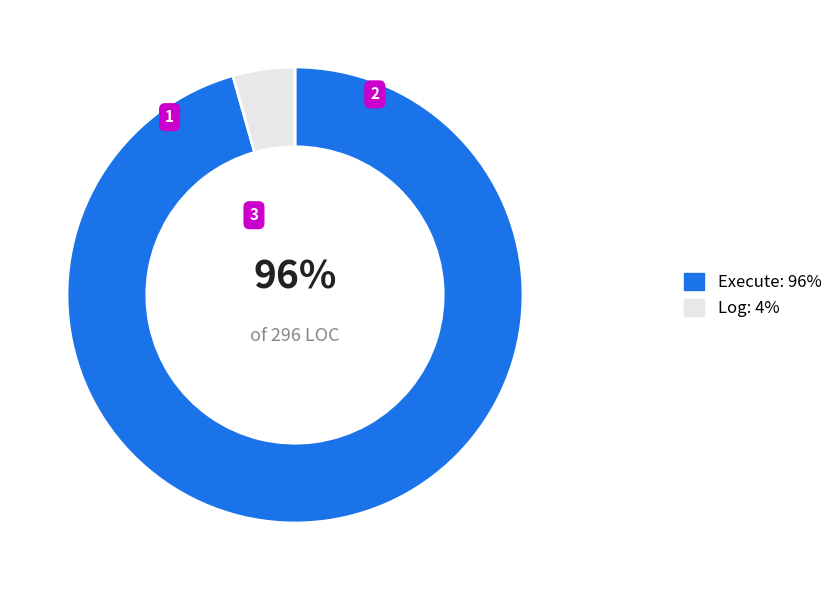

What is the majority slice?

Execute